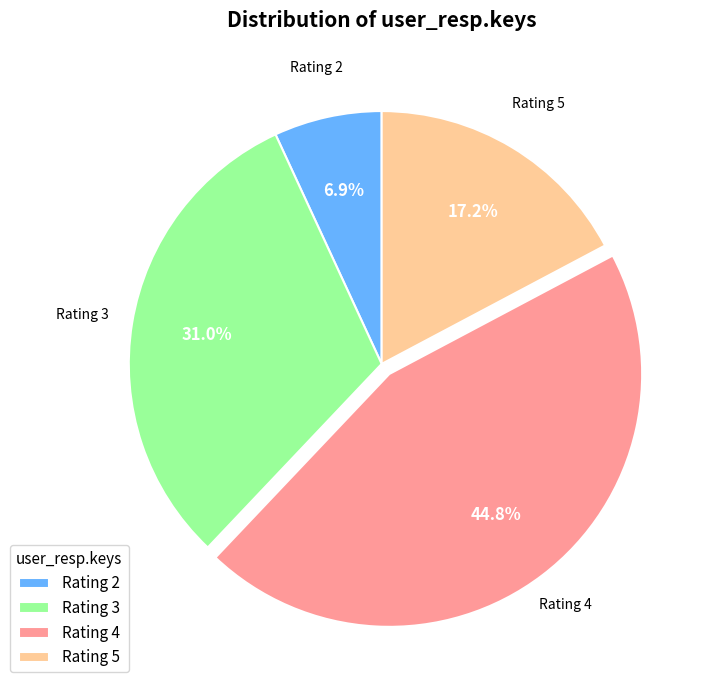

Which category has the biggest portion of the pie?

Rating 4